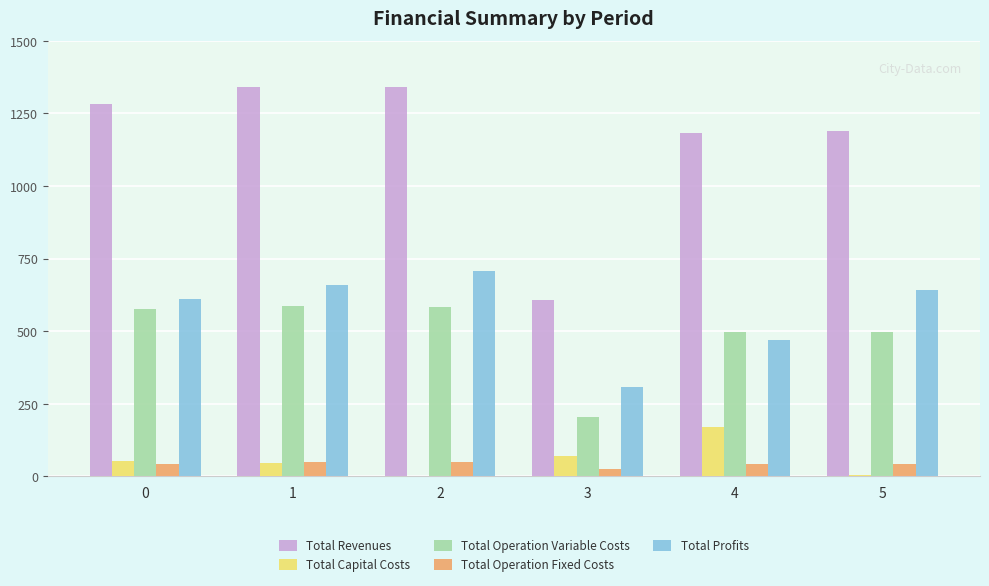

What are all the series names shown in the legend?

Total Revenues, Total Capital Costs, Total Operation Variable Costs, Total Operation Fixed Costs, Total Profits